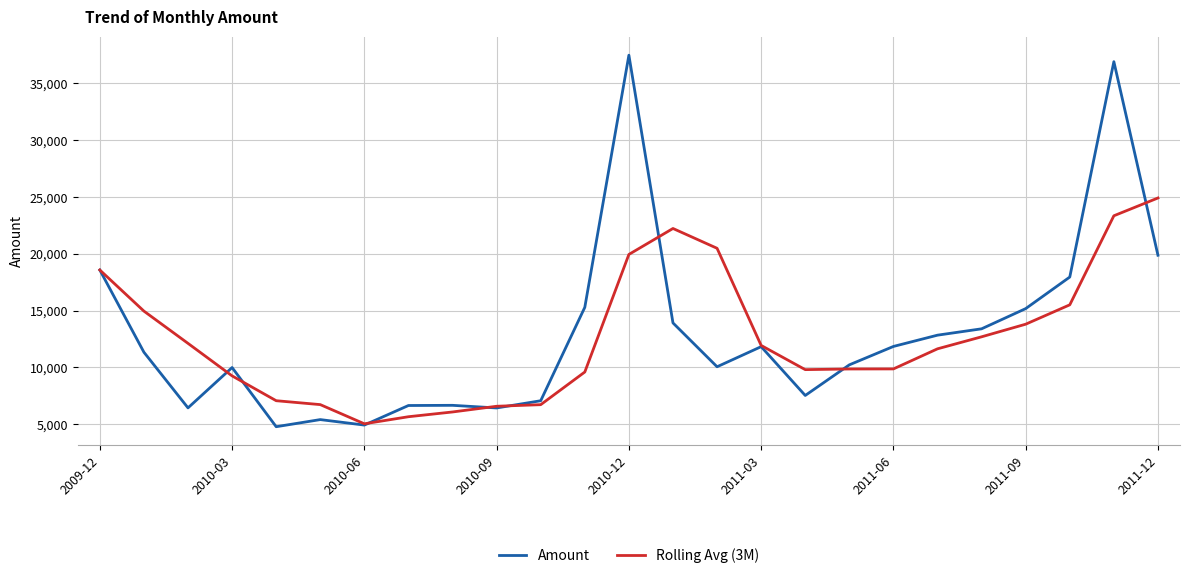

How many values in the Rolling Avg (3M) series exceed 11639?

13